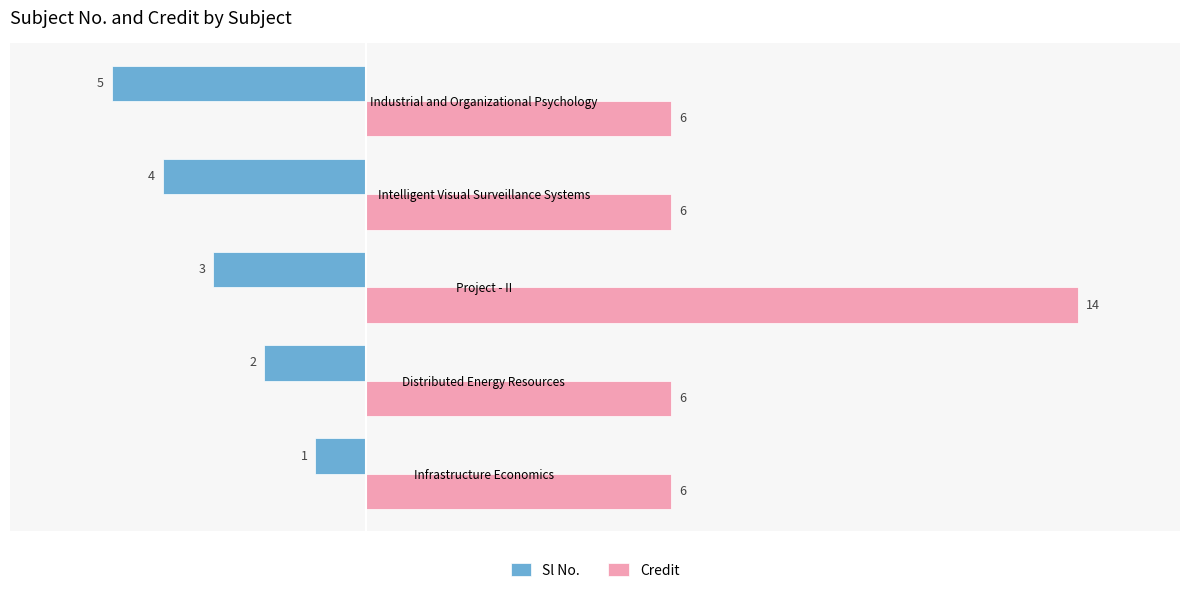

How many Sl No. values are between -4 and -2?

3